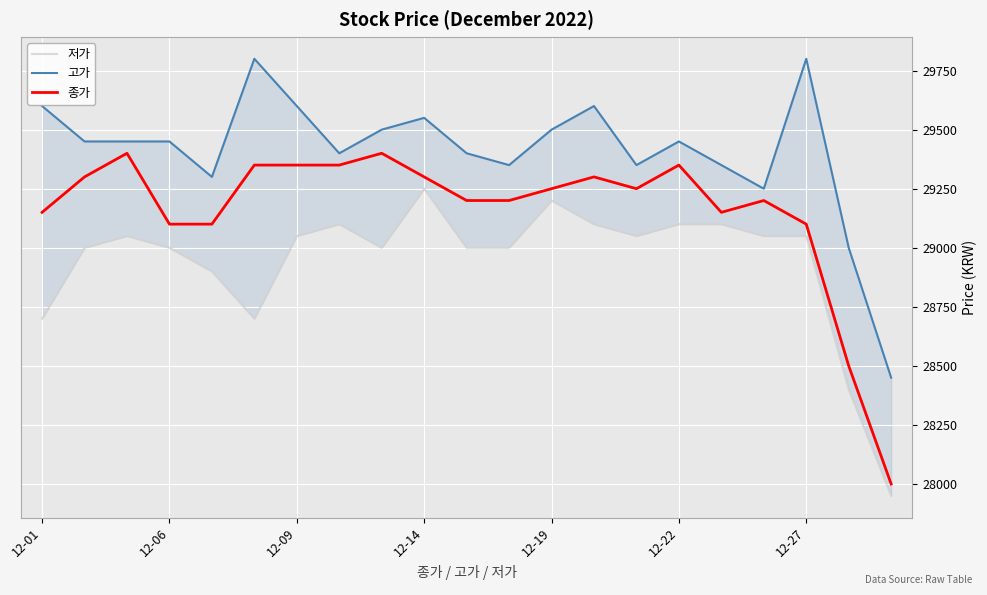

What is the sum of all 고가 values?

617600